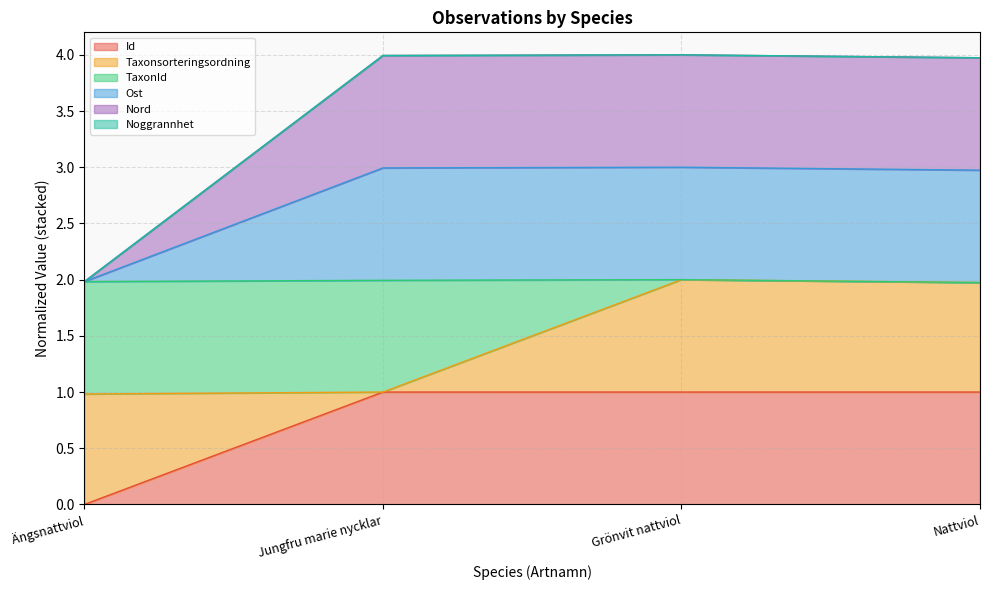

Which series changed the most between Ängsnattviol and Jungfru marie nycklar?

Ost